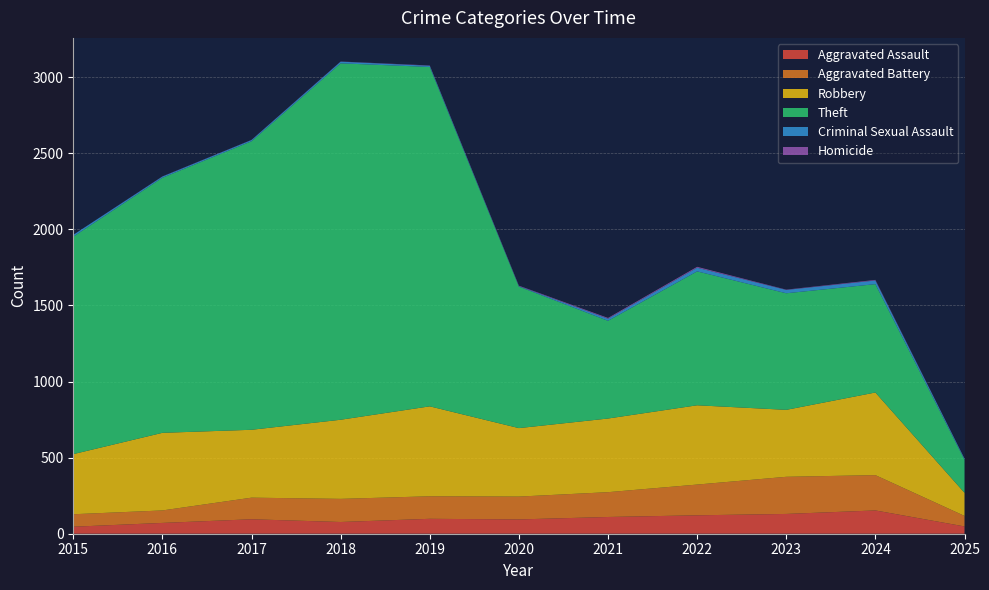

Reading right to left, what are all the values shown in this chart?

Aggravated Assault: 2025=48	2024=153	2023=130	2022=121	2021=110	2020=94	2019=98	2018=77	2017=95	2016=71	2015=46
Aggravated Battery: 2025=69	2024=232	2023=244	2022=202	2021=163	2020=150	2019=148	2018=152	2017=142	2016=82	2015=82
Robbery: 2025=152	2024=543	2023=440	2022=521	2021=484	2020=450	2019=591	2018=520	2017=446	2016=510	2015=395
Theft: 2025=217	2024=712	2023=766	2022=880	2021=642	2020=930	2019=2230	2018=2342	2017=1896	2016=1676	2015=1429
Criminal Sexual Assault: 2025=7	2024=24	2023=22	2022=24	2021=14	2020=3	2019=8	2018=11	2017=8	2016=8	2015=12
Homicide: 2025=1	2024=4	2023=2	2022=6	2021=5	2020=3	2019=2	2018=1	2017=1	2016=1	2015=0